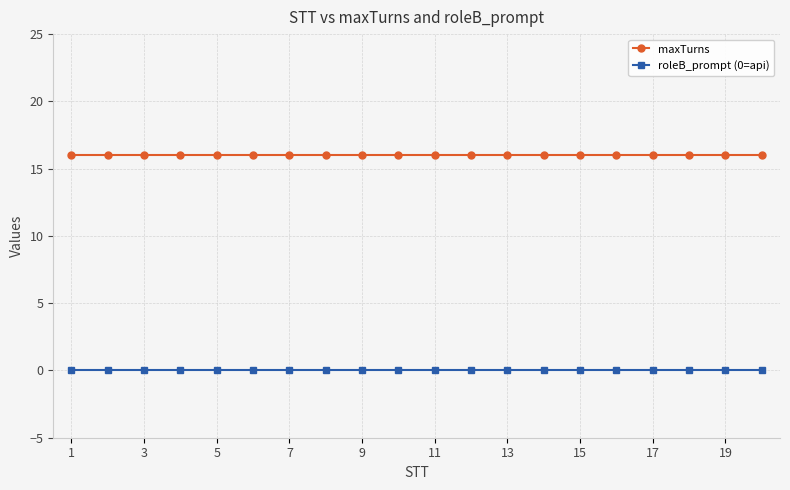

List the series in order of their overall mean, lowest first.

roleB_prompt (0=api), maxTurns